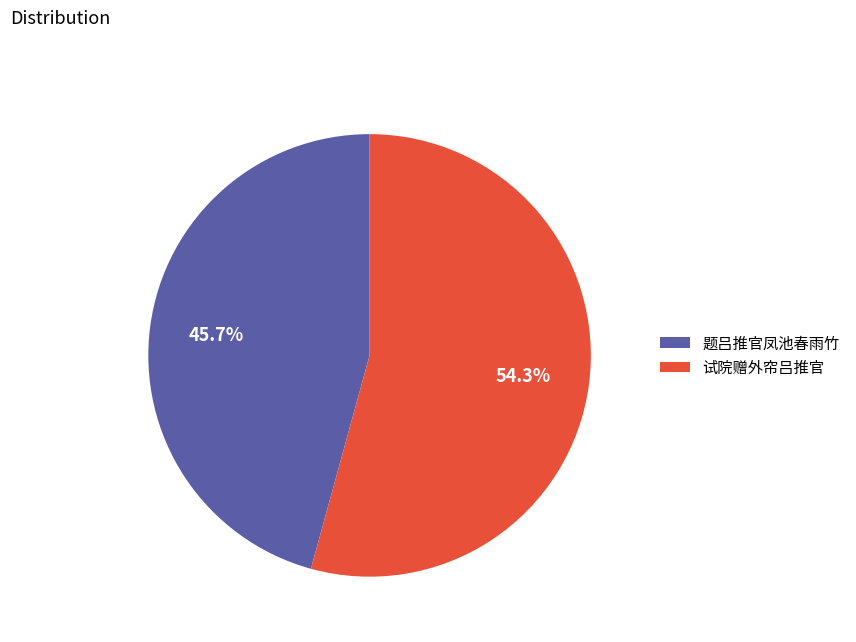

Is it true that 题吕推官凤池春雨竹 is 60% of the pie?

False